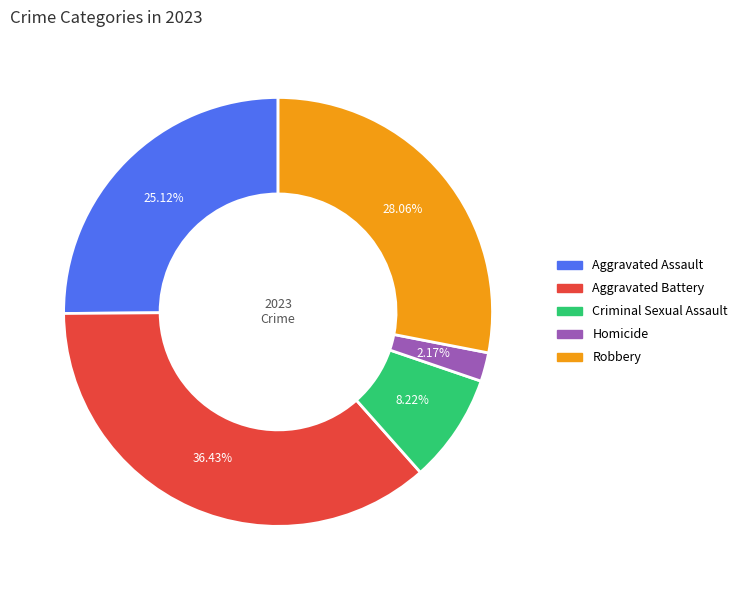

What is the smallest slice in the pie chart?

Homicide